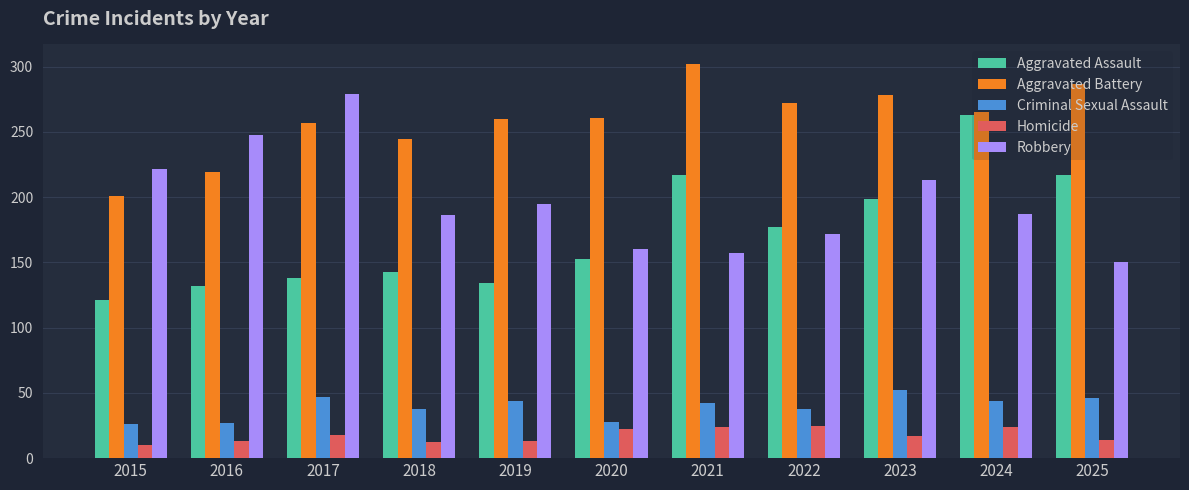

What is the highest value of the Robbery series?

279